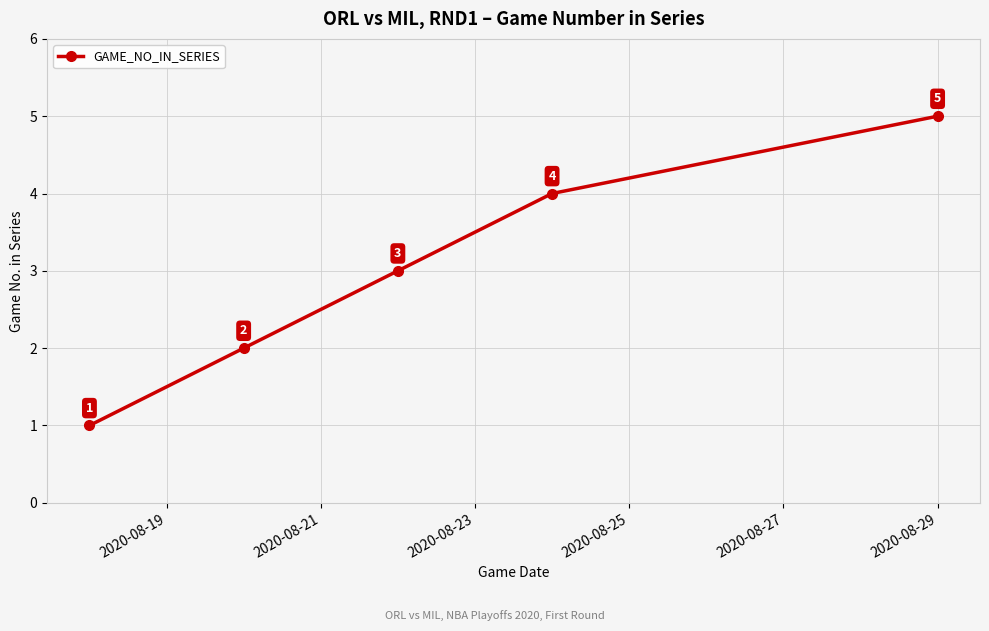

True or false: the data has more than 2 interior local peaks.

False